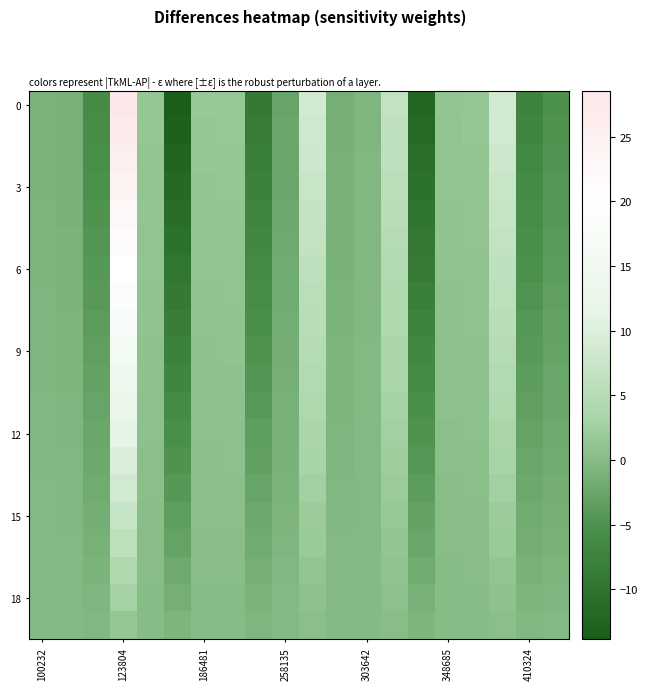

At how many categories does at least one series exceed 25?

1